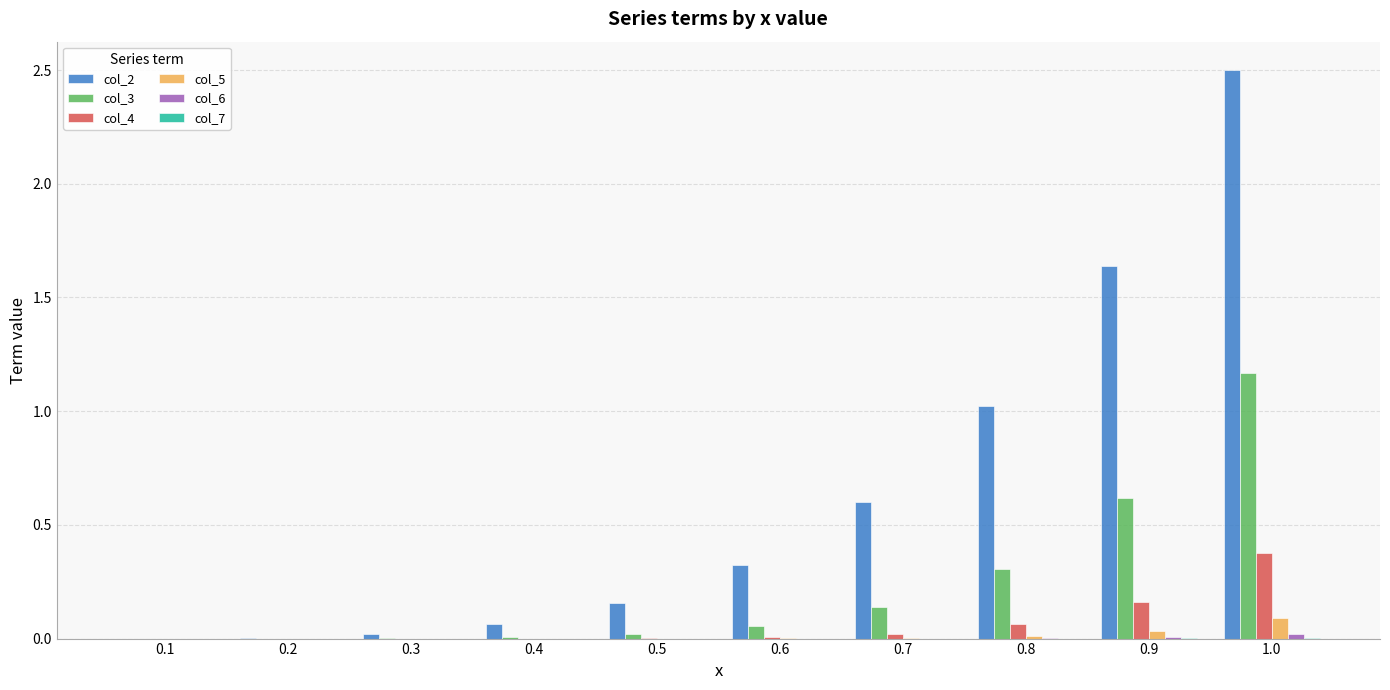

Is the value of col_2 at 0.5 greater than the value of col_5 at 0.6?

Yes